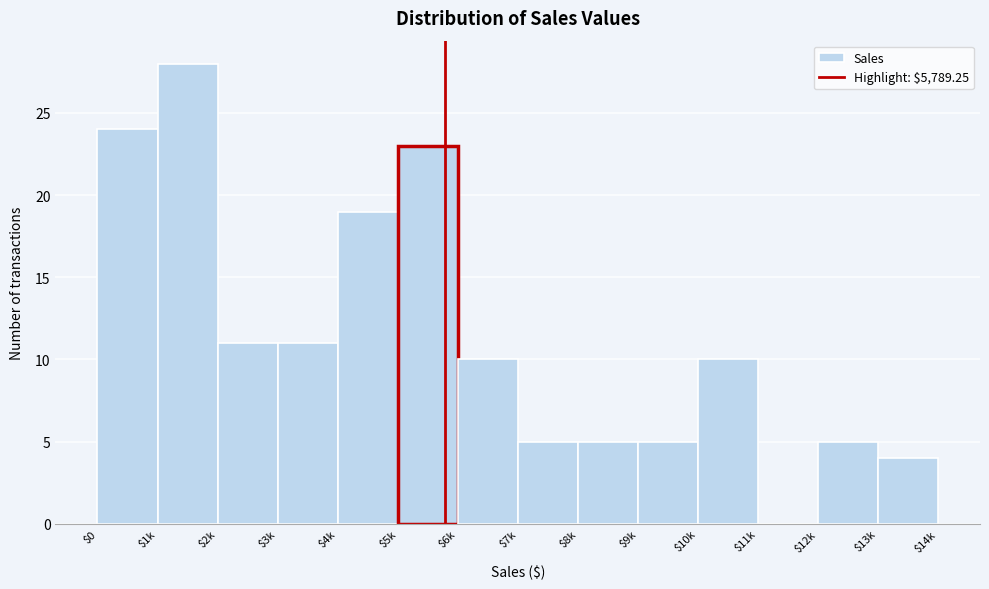

What is the sum of all values?

160